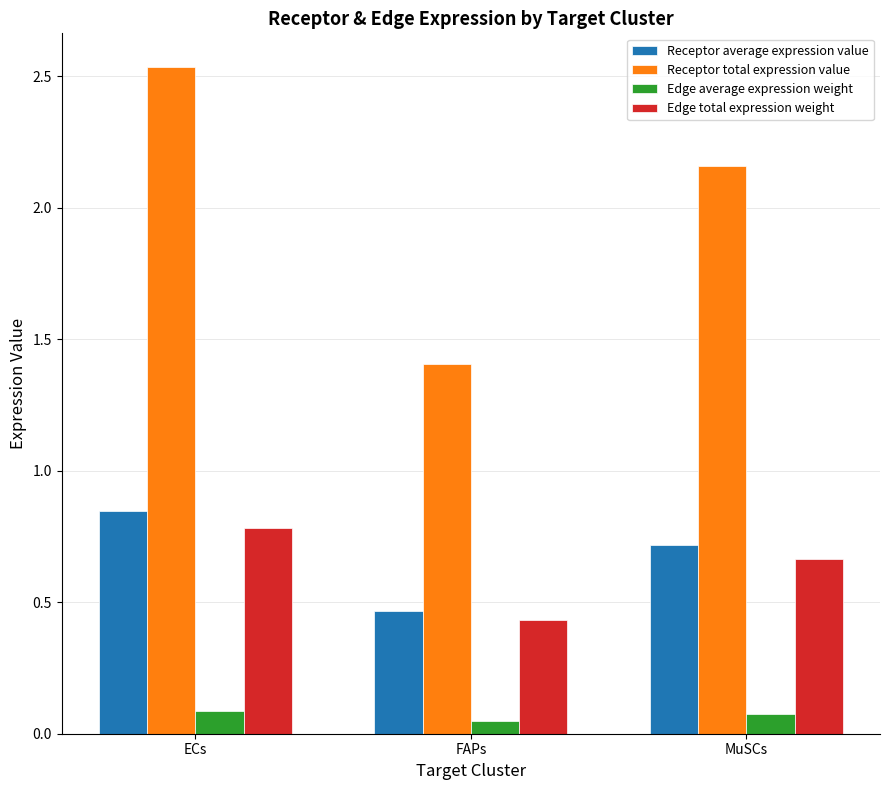

Is it true that Receptor total expression value equals 1.0 at MuSCs?

False